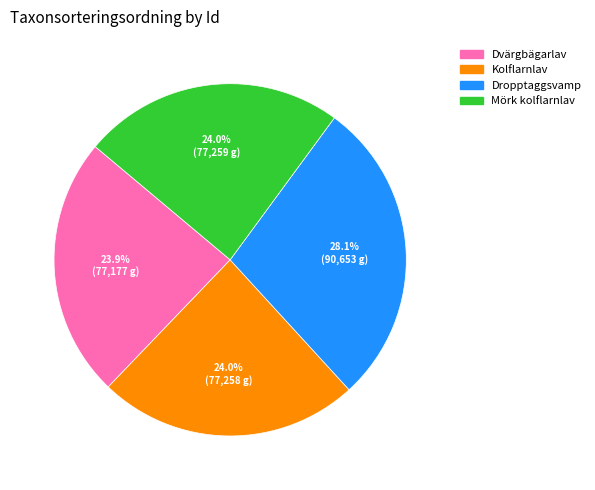

Is there a majority slice in this chart?

No